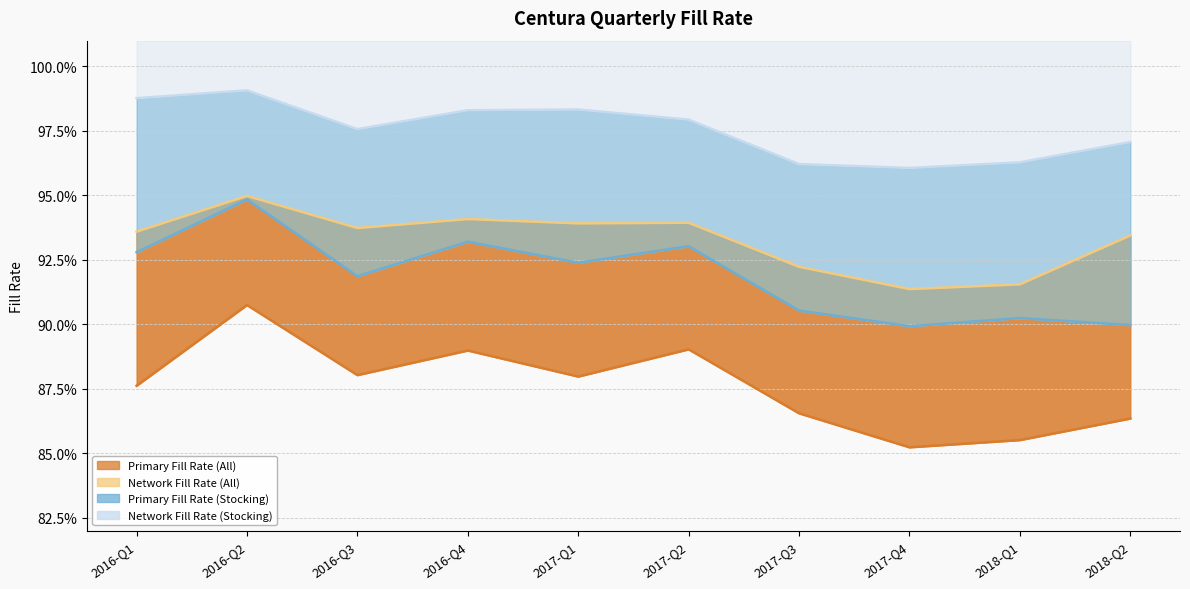

What position from the left is 2017-Q1?

5